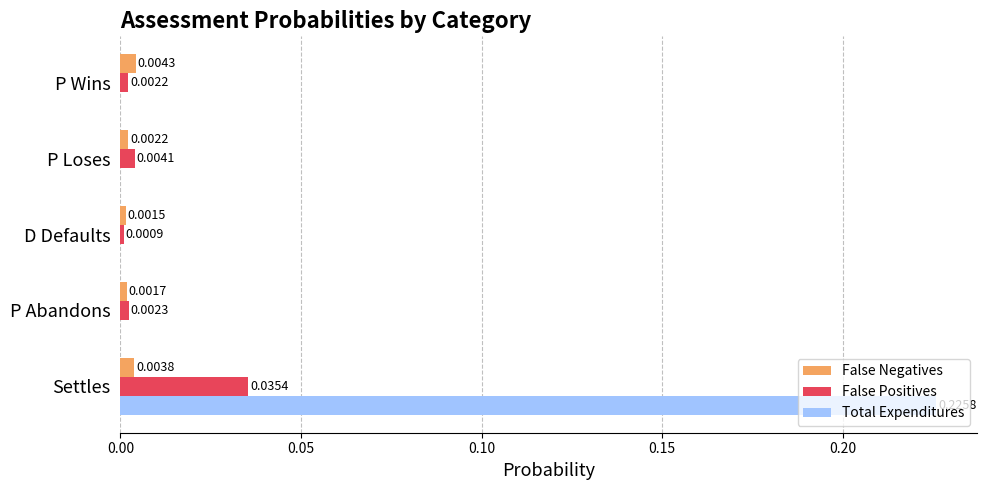

Which category has the highest value across all series?

Settles